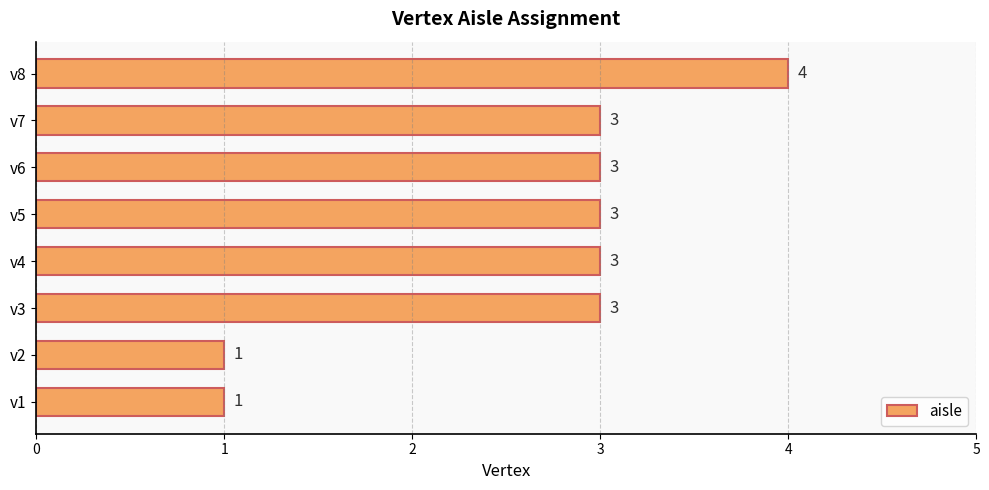

Which has a higher value, v5 or v1?

v5